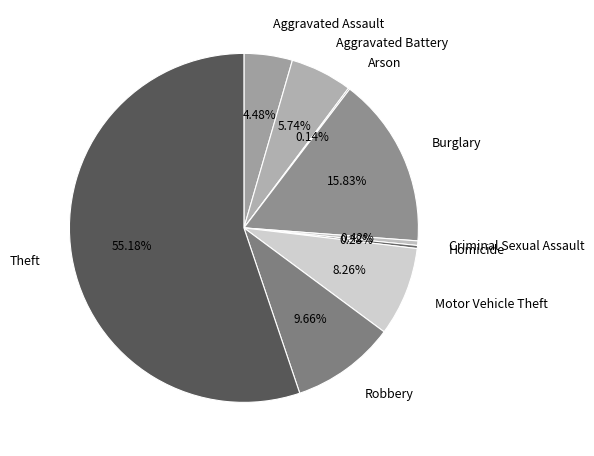

True or false: Motor Vehicle Theft accounts for 8% of the total.

True